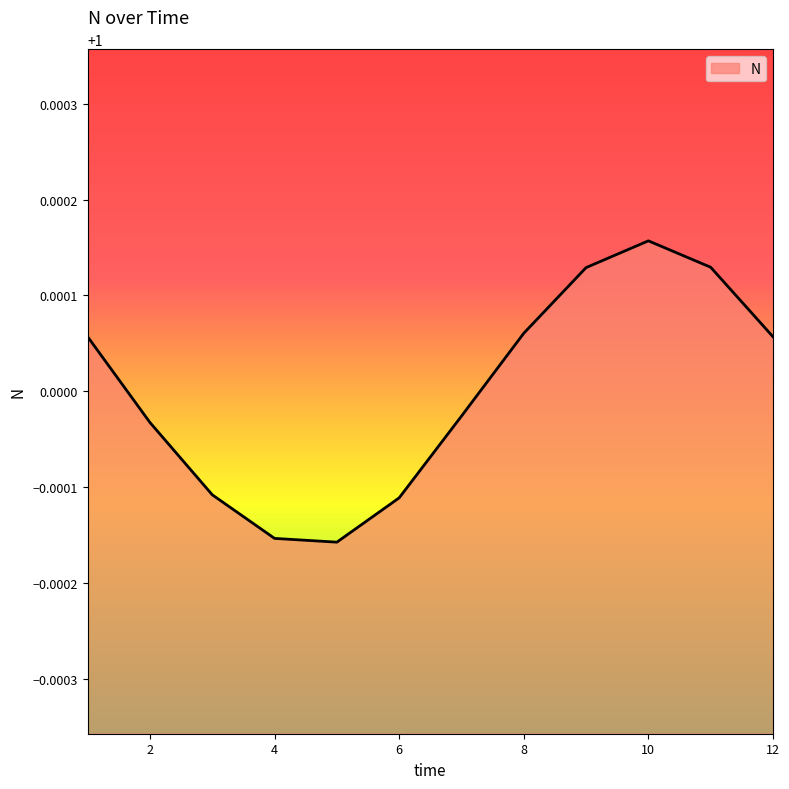

Where does the data first go above 1?

1